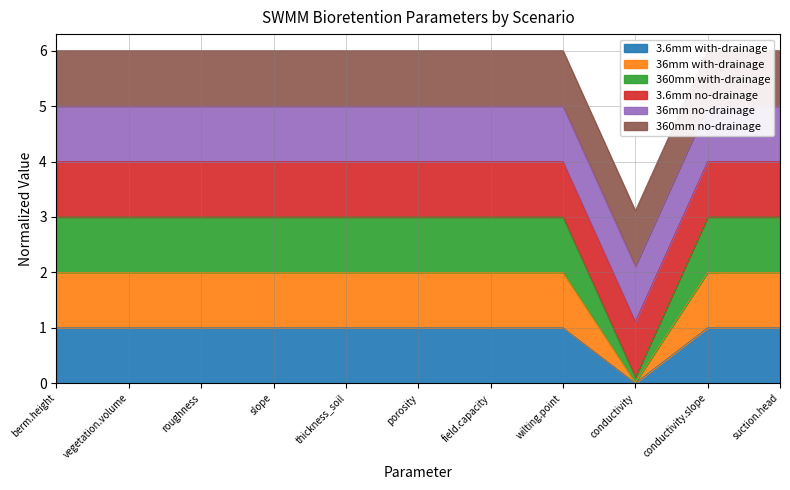

Between thickness_soil and vegetation.volume, which is larger?

thickness_soil